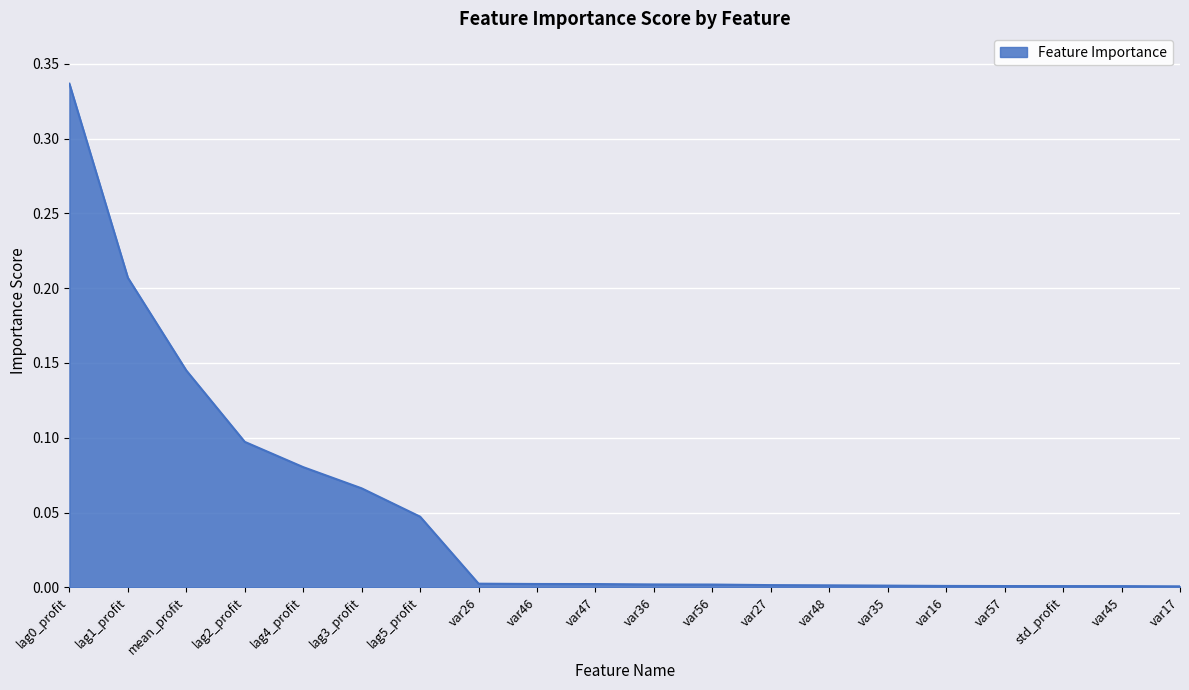

What position from the right is var35?

6